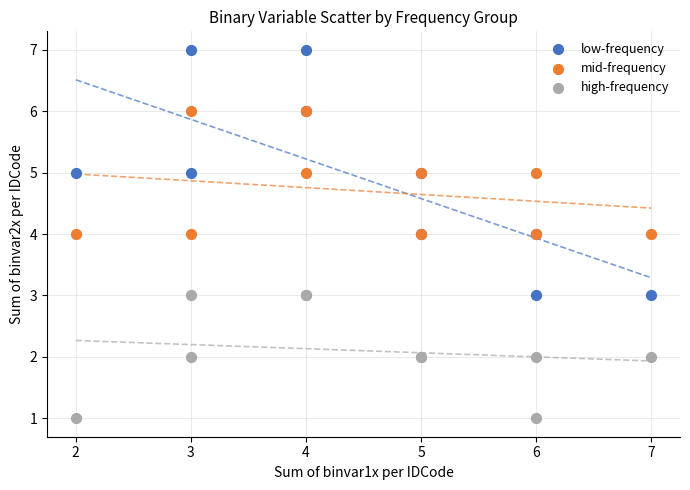

What are all the series names shown in the legend?

low-frequency, mid-frequency, high-frequency